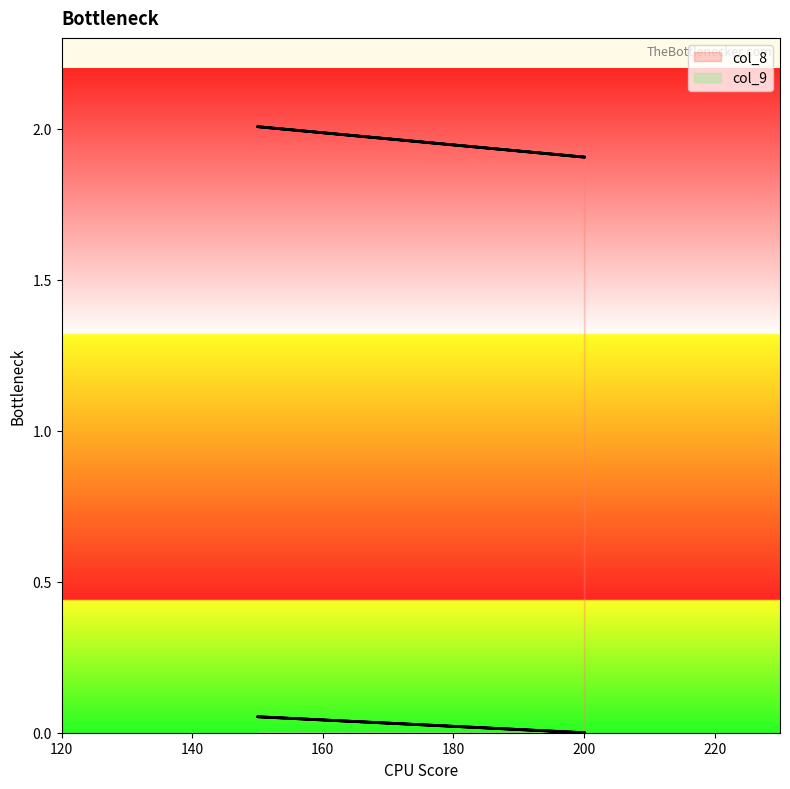

Count the col_8 values in the range 0 to 1.

3